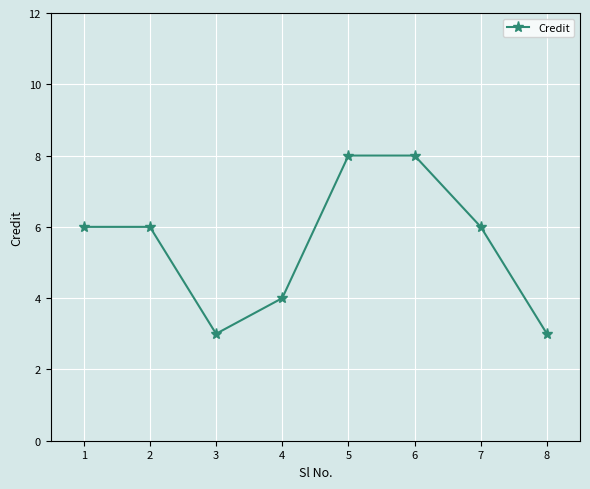

How many data points does each series have?

8